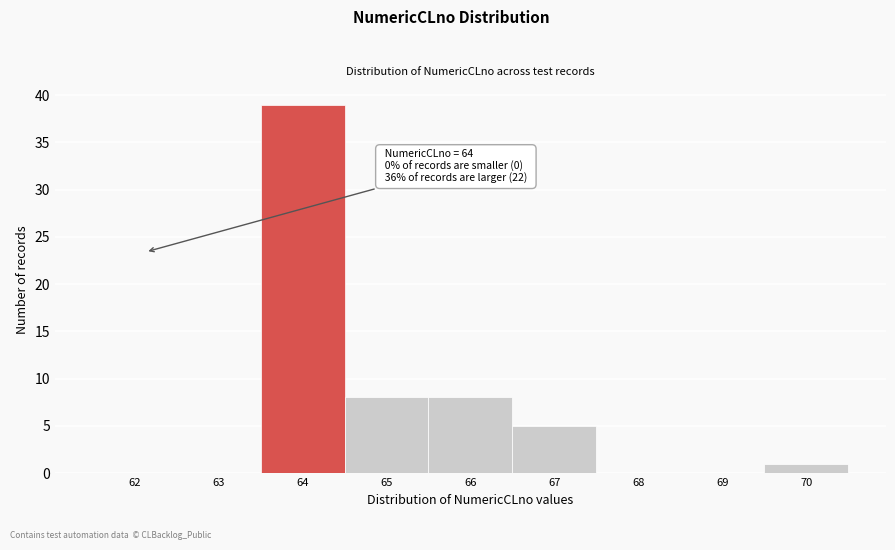

Reading right to left, list all the values displayed in this chart.

70=1	69=0	68=0	67=5	66=8	65=8	64=39	63=0	62=0